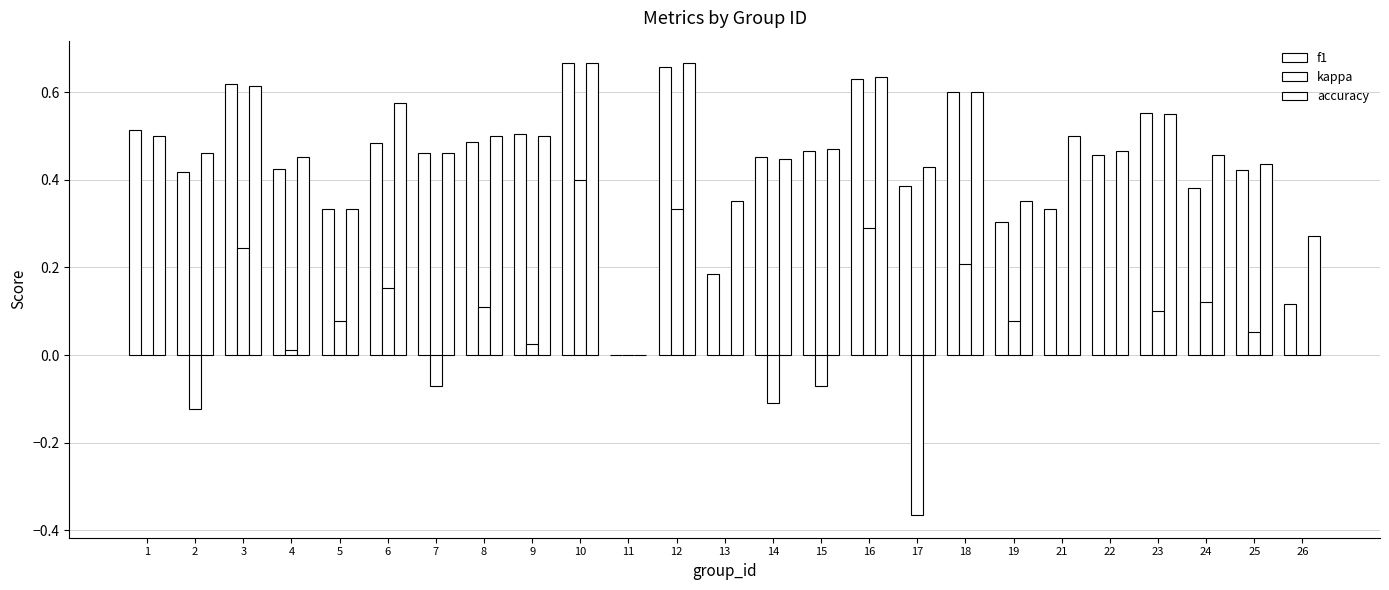

What is the value of the f1 bar at the 17th from the left?

0.4